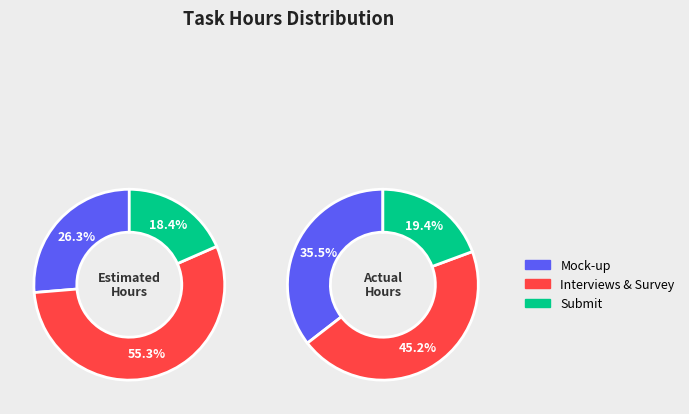

What is the majority slice?

Interviews & Survey